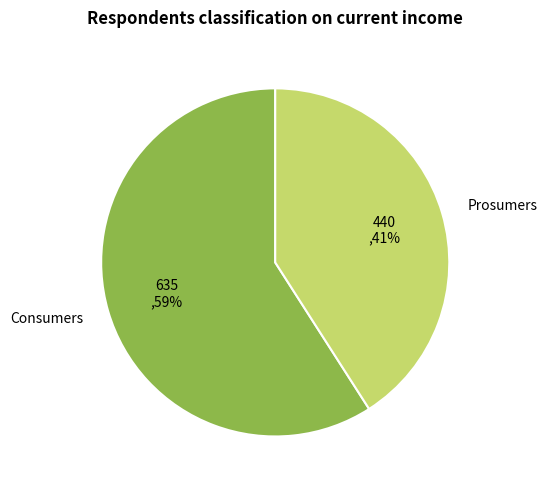

To the nearest percent, what is the average slice percentage?

50%